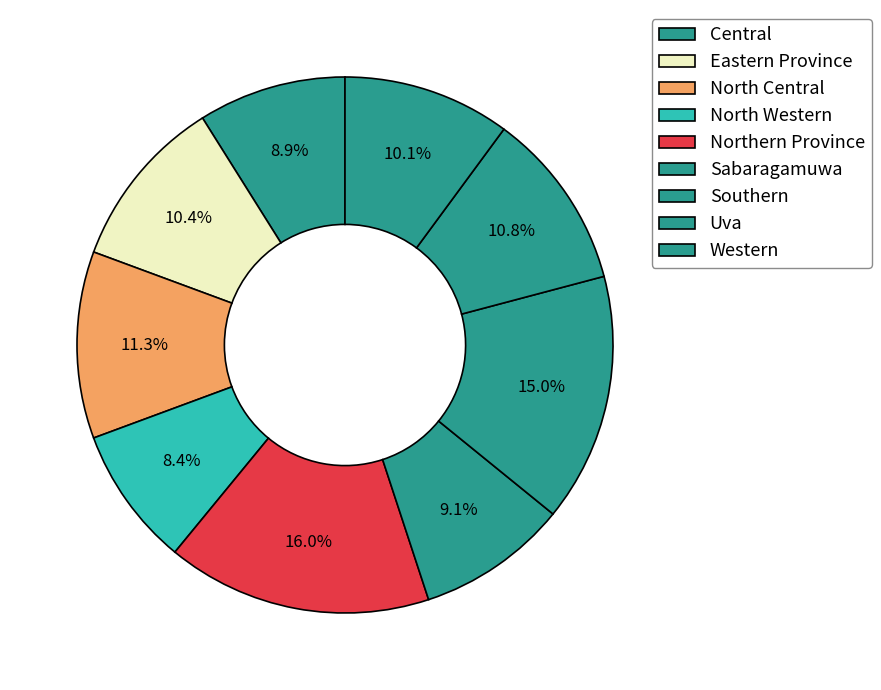

Count the number of slices in the pie.

9